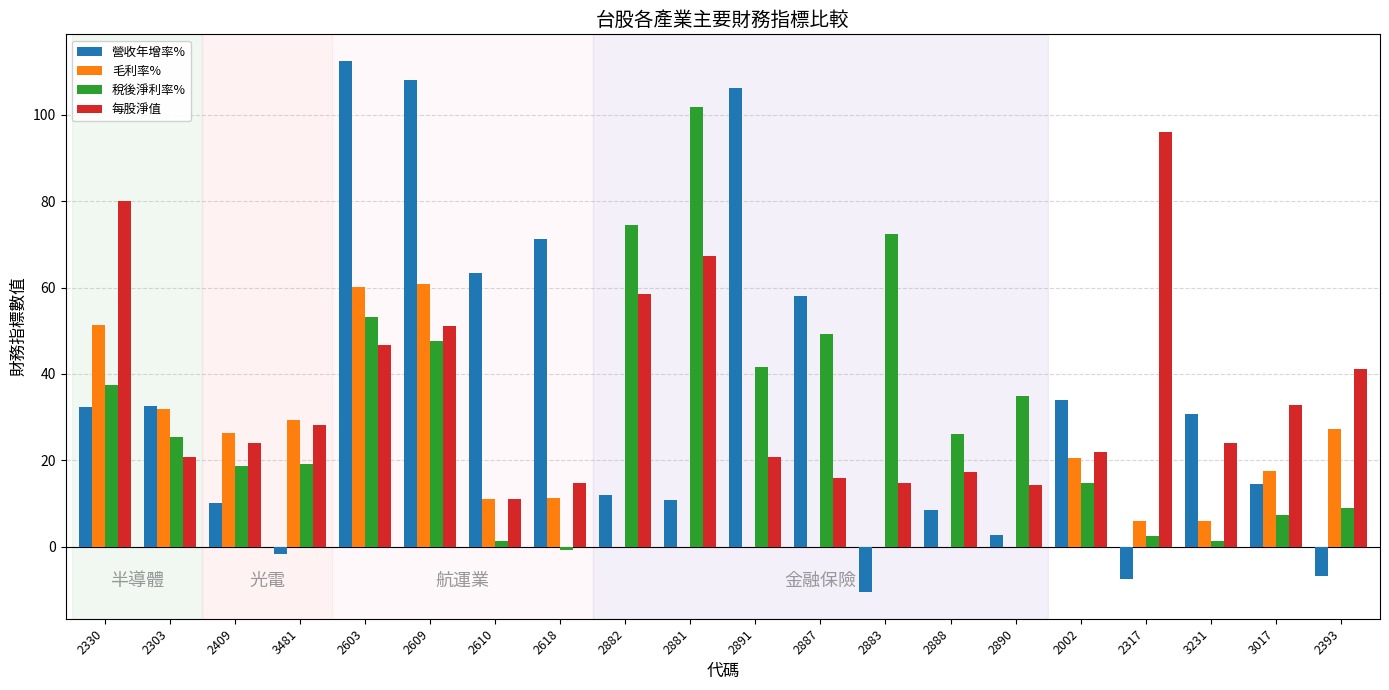

What is the sum of the 毛利率% values at 2330 and 2887?

51.2